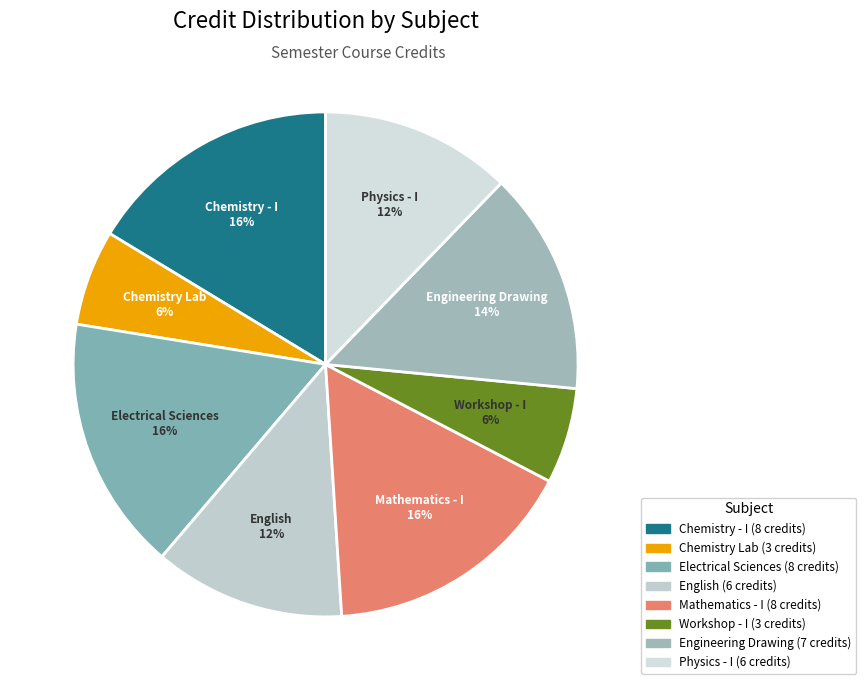

How many segments does this pie chart have?

8